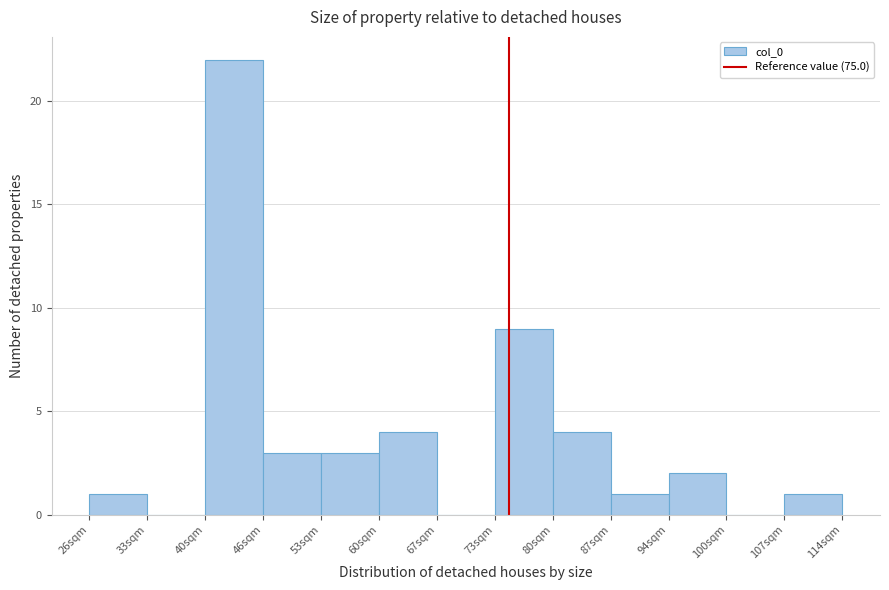

Which range on the x-axis has the tallest bar?

40 to 46